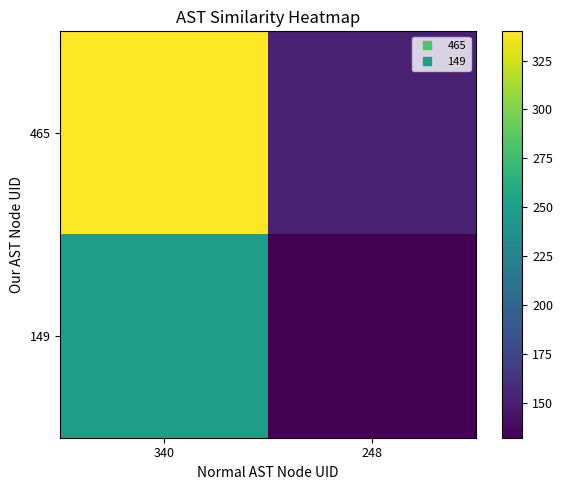

Reading left to right, transcribe all the data shown in this chart.

465: 340=340	248=151
149: 340=248	248=132